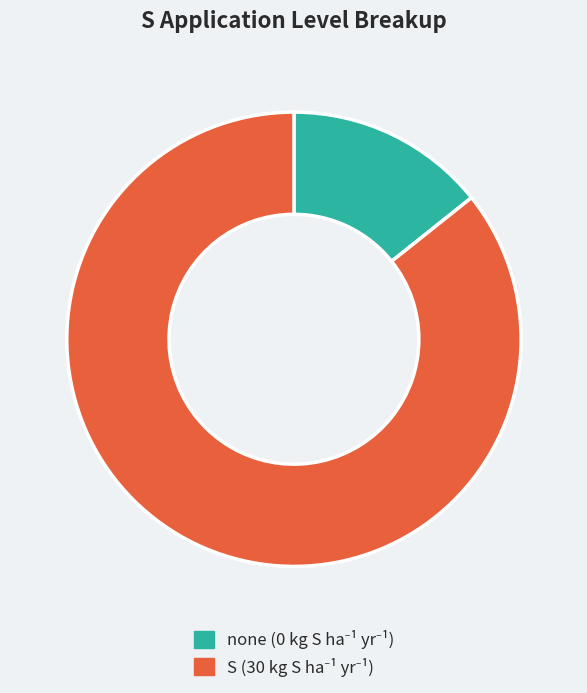

Rank the categories by value from lowest to highest.

none, S